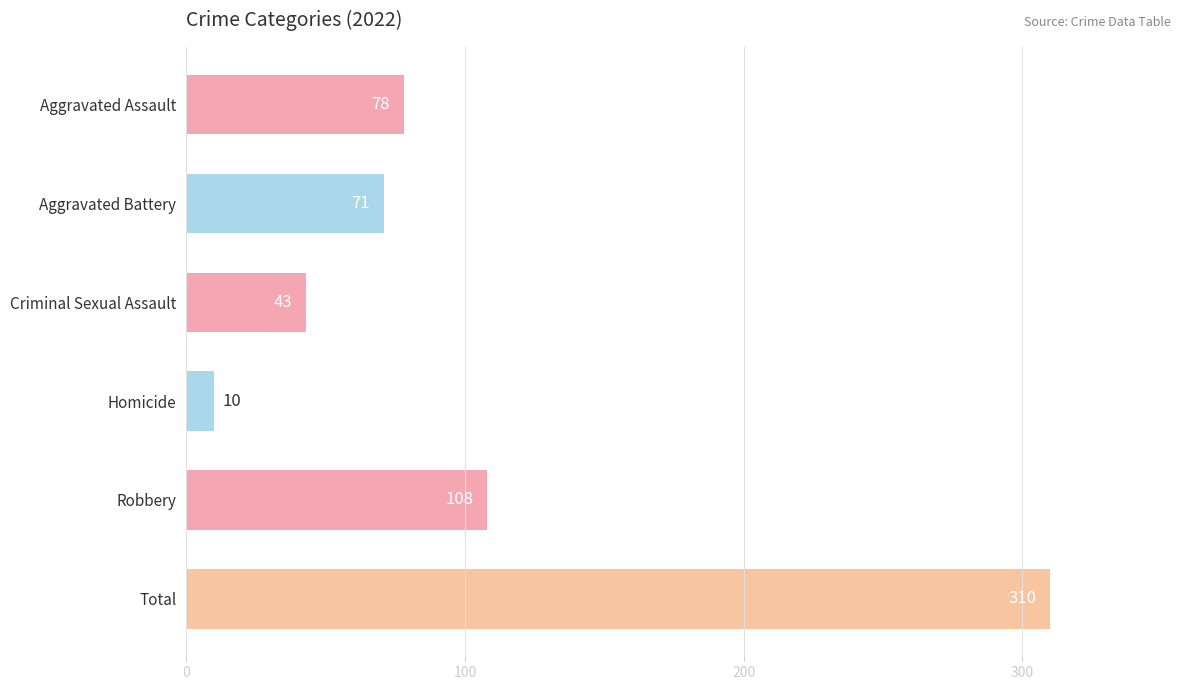

Reading bottom to top, list all the values displayed in this chart.

310	108	10	43	71	78